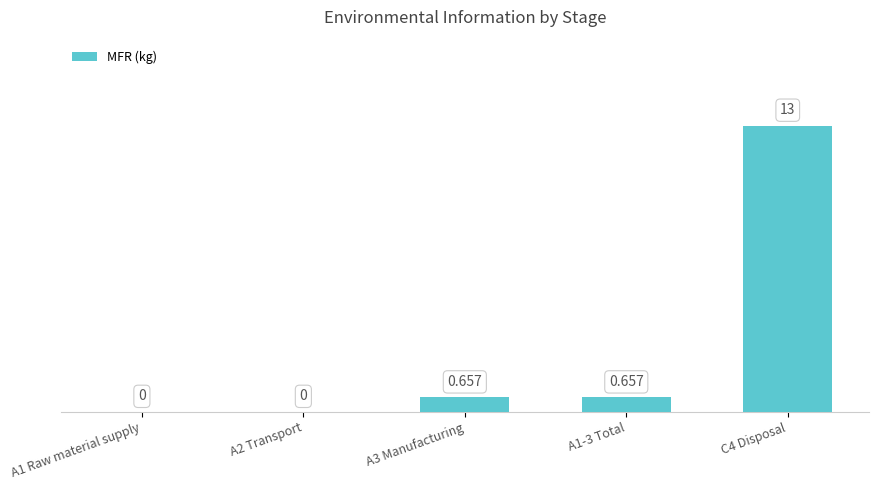

What is the label of the 1st bar from the left?

A1 Raw material supply